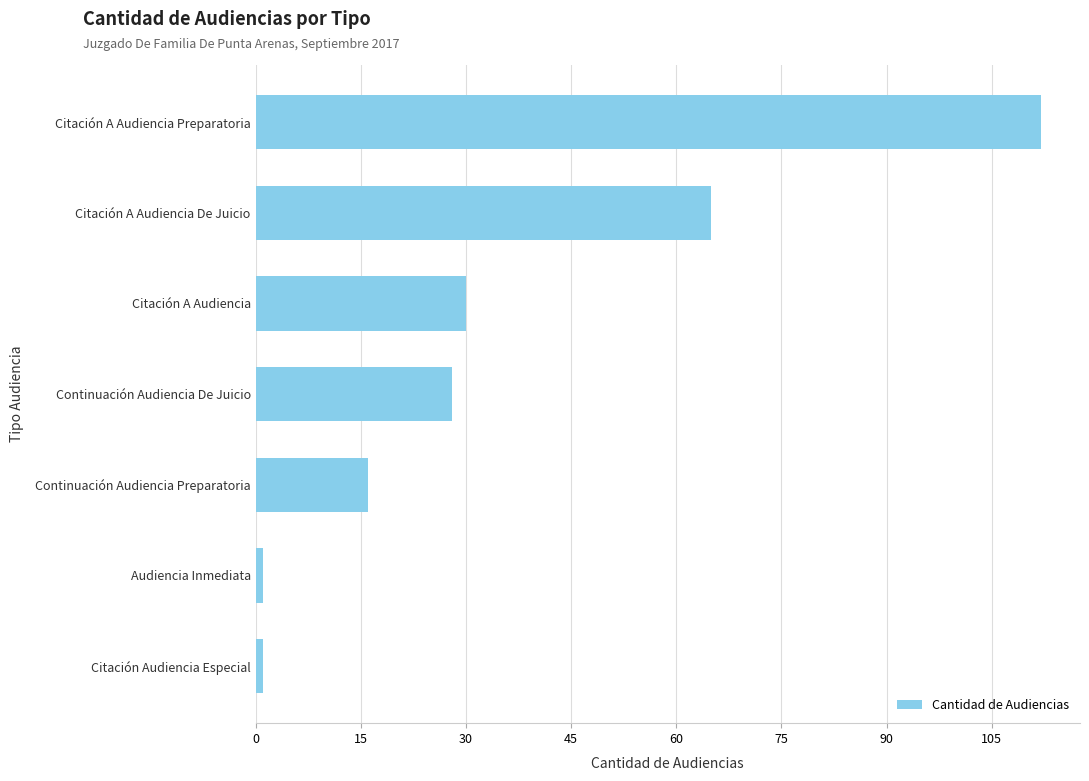

True or false: the data shows 64 at Citación A Audiencia Preparatoria.

False